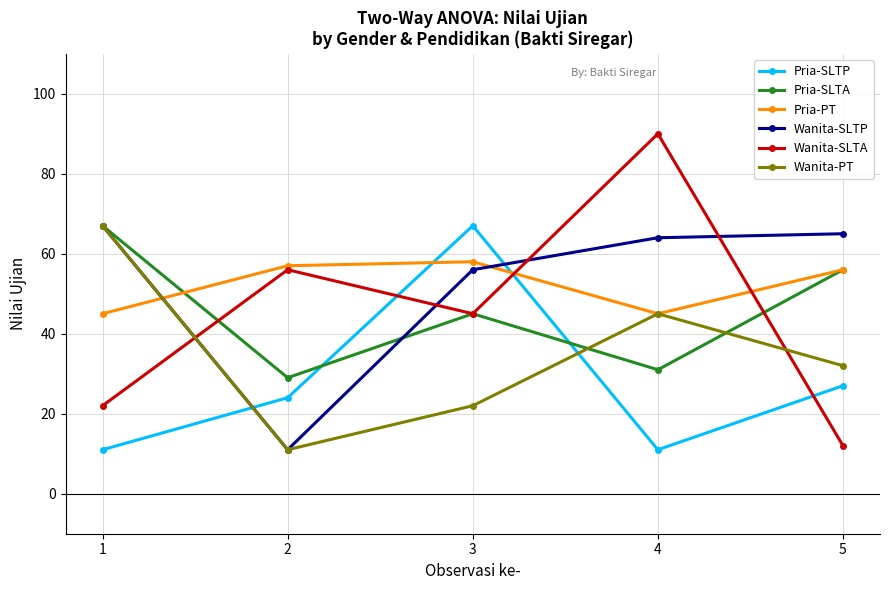

List the labels in order of Wanita-PT value, largest first.

1, 4, 5, 3, 2